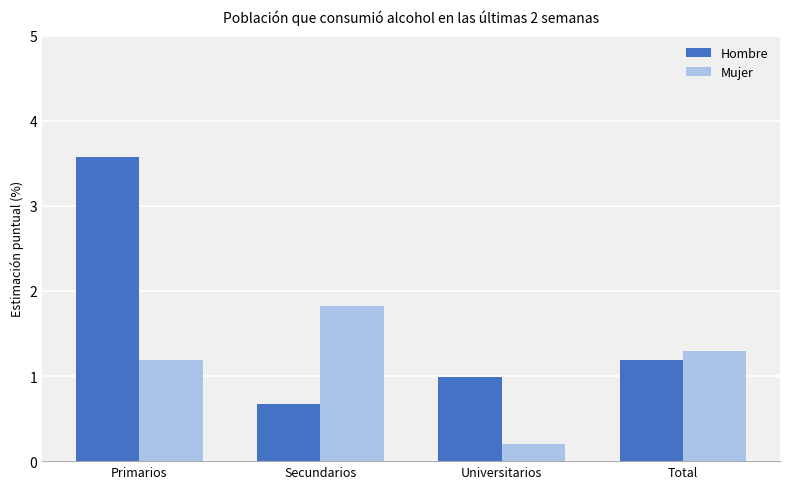

Which category has the lowest value in the Hombre series?

Secundarios